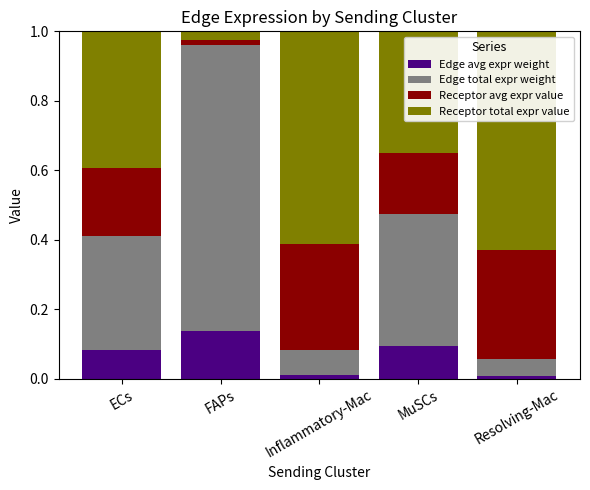

What is the total value across all series at MuSCs?

1.0